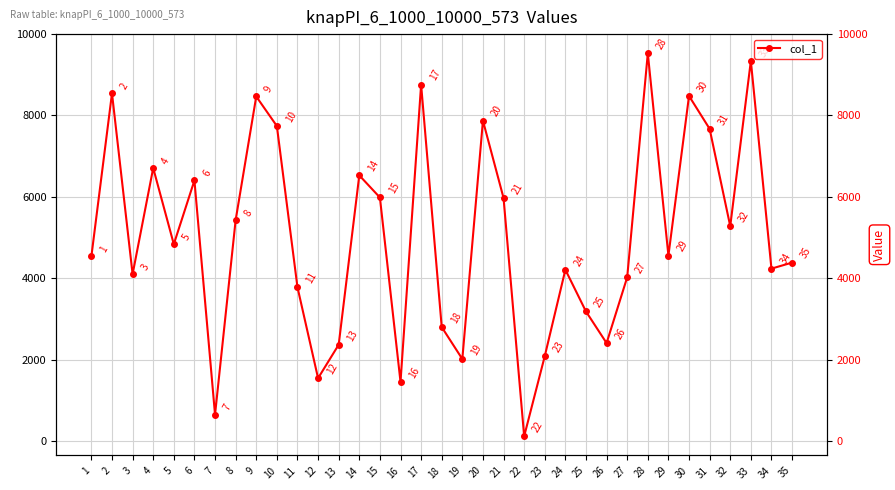

Rank the categories by value from lowest to highest.

22, 7, 16, 12, 19, 23, 13, 26, 18, 25, 11, 27, 3, 24, 34, 35, 1, 29, 5, 32, 8, 21, 15, 6, 14, 4, 31, 10, 20, 9, 30, 2, 17, 33, 28